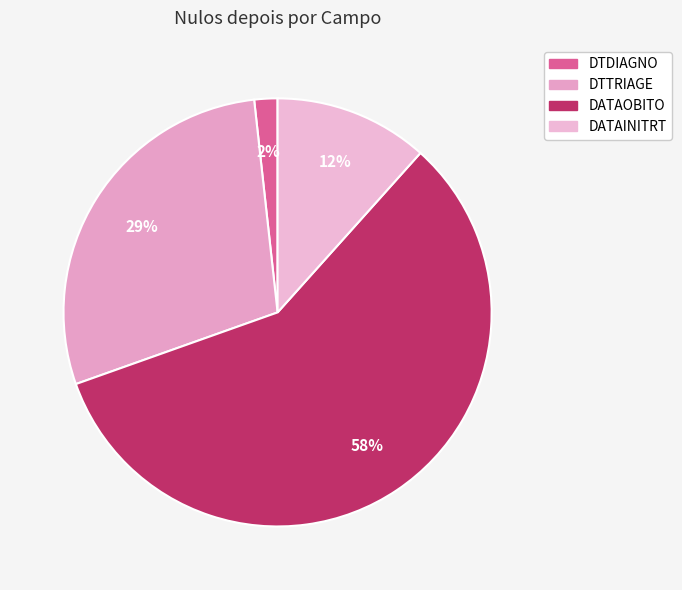

Is there any slice that represents more than half of the pie?

Yes